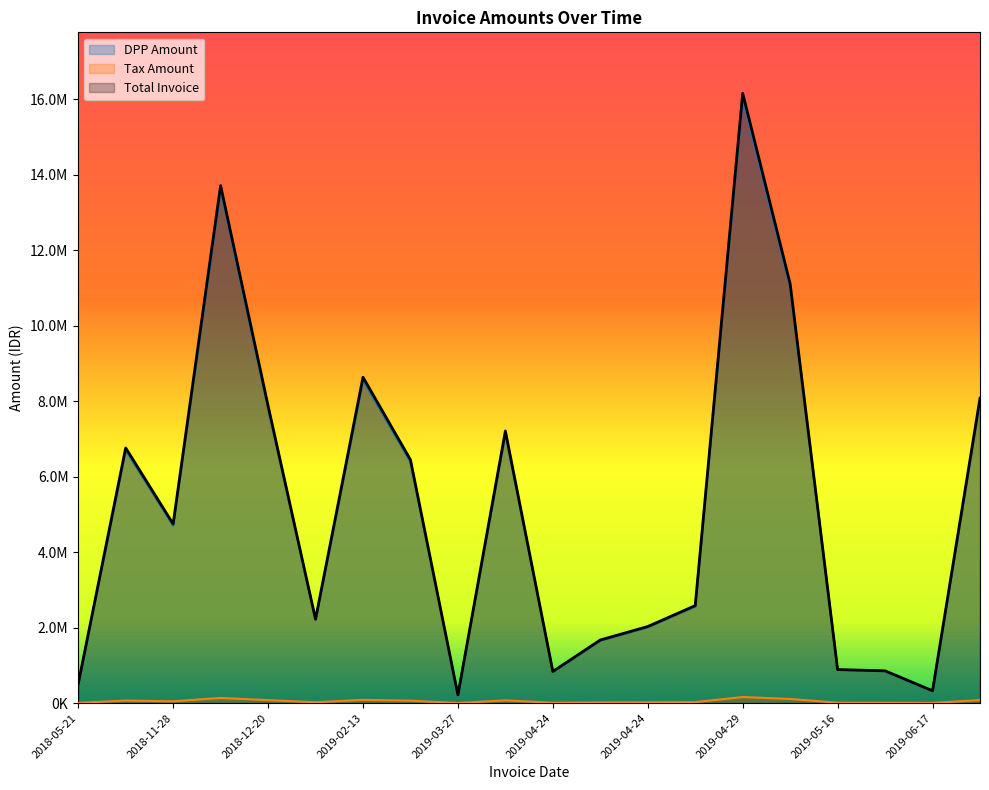

How many values in the Total Invoice series are below 4747000?

10